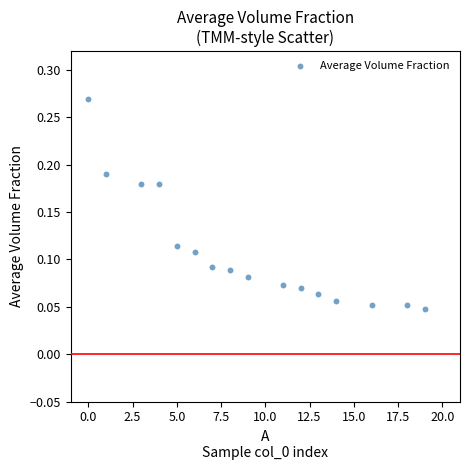

What is the range of X values (max minus min)?

19.0